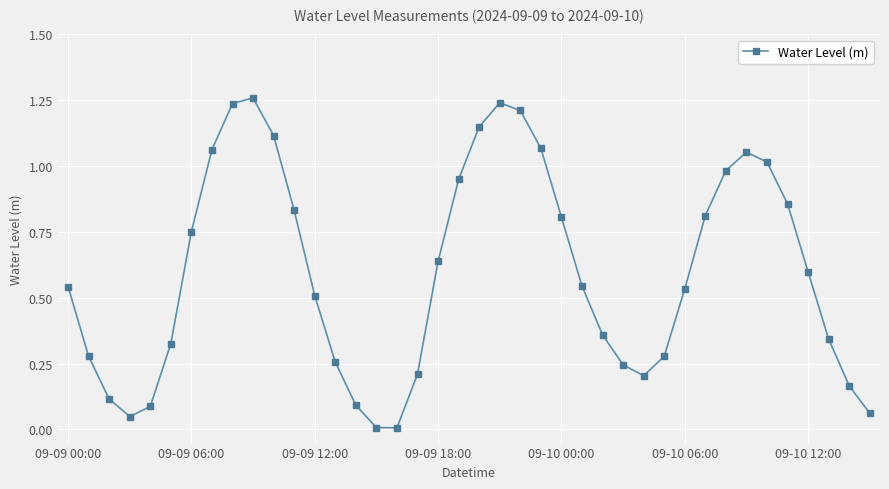

How many interior local peaks (higher than both neighbors) does the data have?

3